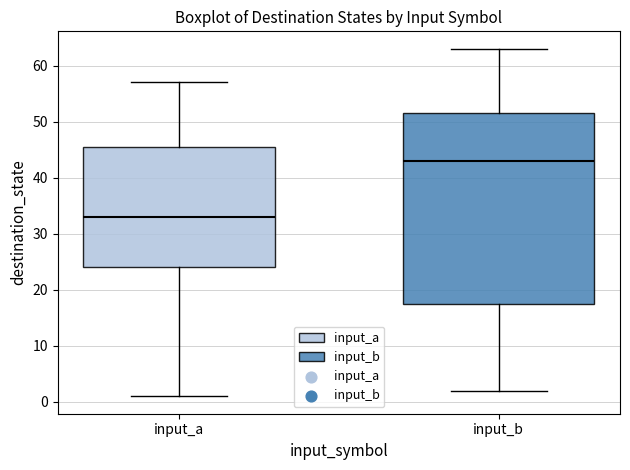

Reading left to right, transcribe this box plot: for each box, give where its median line is, the range the box spans, and where its two whiskers end, as read against the y-axis. The values are not printed on the chart, so give them approximately, as read against the axis.

input_a: median 33, box 24 to 46, whiskers 1 to 57
input_b: median 43, box 18 to 52, whiskers 2 to 63